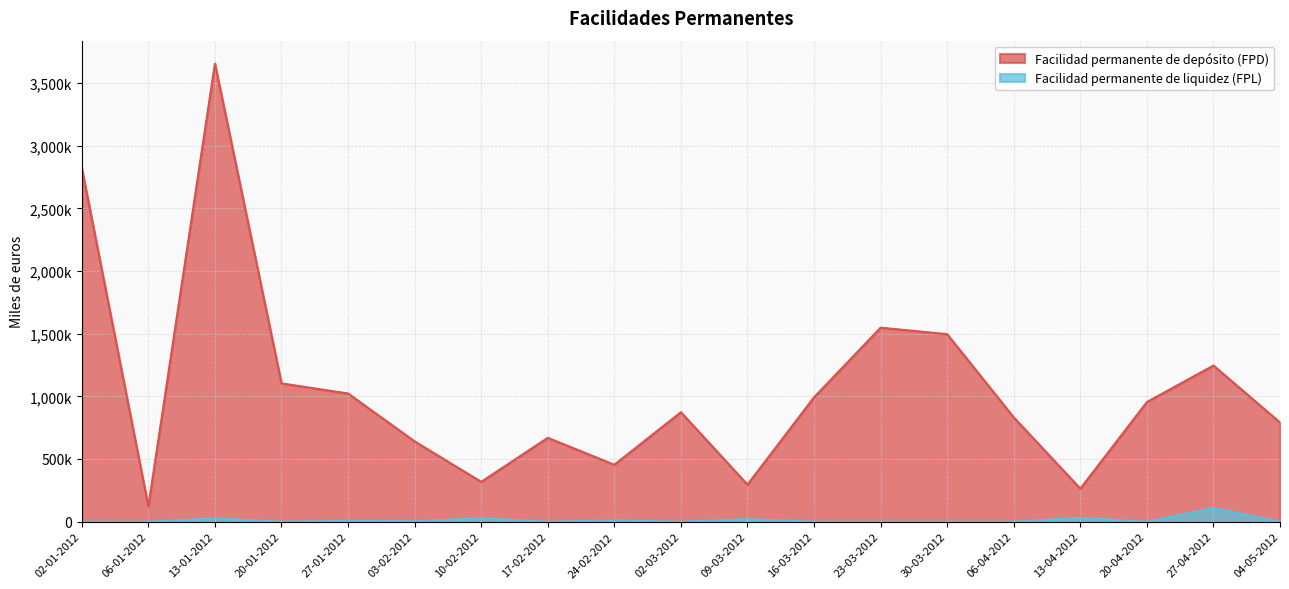

True or false: Facilidad permanente de liquidez (FPL) has a value of 3162 at 27-01-2012.

False